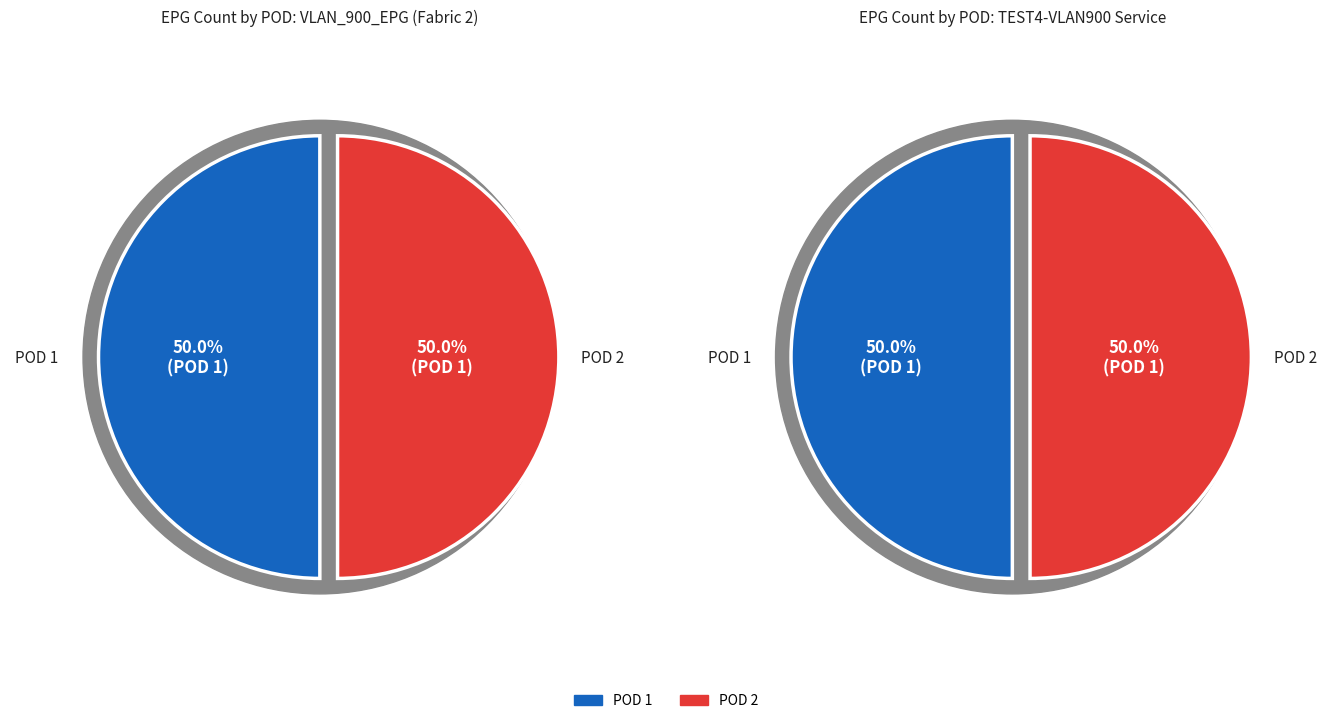

How many segments does this pie chart have?

2